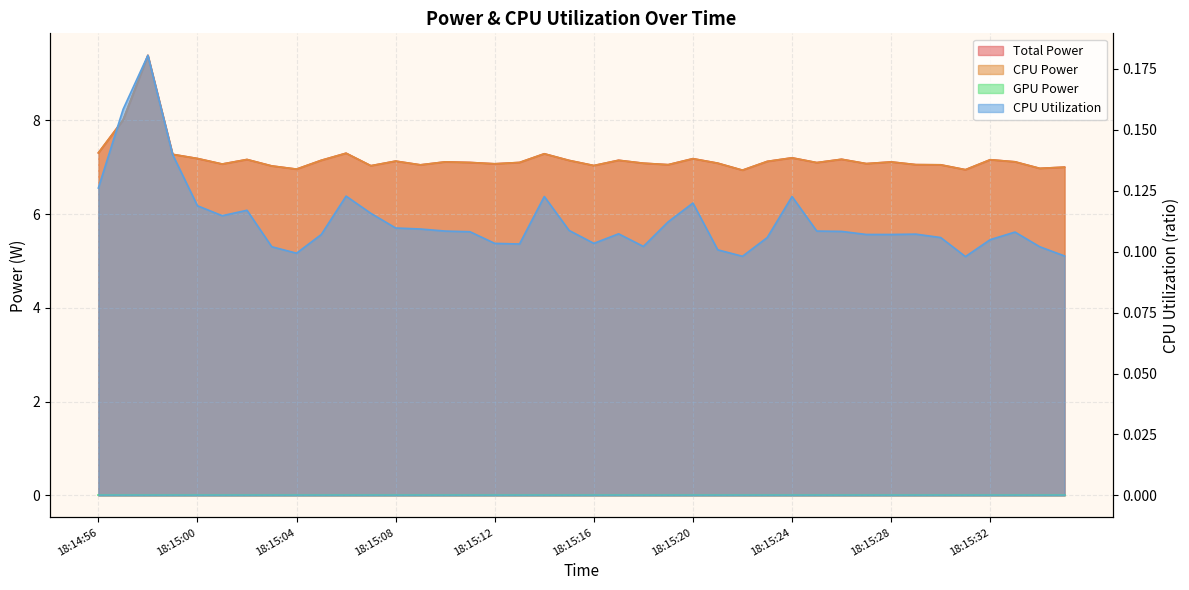

Reading right to left, extract all data points from this chart.

Total Power: 18:15:35=7.0	18:15:34=7.0	18:15:33=7.1	18:15:32=7.2	18:15:31=6.9	18:15:30=7.1	18:15:29=7.1	18:15:28=7.1	18:15:27=7.1	18:15:26=7.2	18:15:25=7.1	18:15:24=7.2	18:15:23=7.1	18:15:22=6.9	18:15:21=7.1	18:15:20=7.2	18:15:19=7.1	18:15:18=7.1	18:15:17=7.1	18:15:16=7.0	18:15:15=7.1	18:15:14=7.3	18:15:13=7.1	18:15:12=7.1	18:15:11=7.1	18:15:10=7.1	18:15:09=7.0	18:15:08=7.1	18:15:07=7.0	18:15:06=7.3	18:15:05=7.1	18:15:04=7.0	18:15:03=7.0	18:15:02=7.2	18:15:01=7.1	18:15:00=7.2	18:14:59=7.3	18:14:58=9.4	18:14:57=8.0	18:14:56=7.3
CPU Power: 18:15:35=7.0	18:15:34=7.0	18:15:33=7.1	18:15:32=7.2	18:15:31=6.9	18:15:30=7.1	18:15:29=7.1	18:15:28=7.1	18:15:27=7.1	18:15:26=7.2	18:15:25=7.1	18:15:24=7.2	18:15:23=7.1	18:15:22=6.9	18:15:21=7.1	18:15:20=7.2	18:15:19=7.1	18:15:18=7.1	18:15:17=7.1	18:15:16=7.0	18:15:15=7.1	18:15:14=7.3	18:15:13=7.1	18:15:12=7.1	18:15:11=7.1	18:15:10=7.1	18:15:09=7.0	18:15:08=7.1	18:15:07=7.0	18:15:06=7.3	18:15:05=7.1	18:15:04=7.0	18:15:03=7.0	18:15:02=7.2	18:15:01=7.1	18:15:00=7.2	18:14:59=7.3	18:14:58=9.4	18:14:57=8.0	18:14:56=7.3
CPU Utilization: 18:15:35=0.1	18:15:34=0.1	18:15:33=0.1	18:15:32=0.1	18:15:31=0.1	18:15:30=0.1	18:15:29=0.1	18:15:28=0.1	18:15:27=0.1	18:15:26=0.1	18:15:25=0.1	18:15:24=0.1	18:15:23=0.1	18:15:22=0.1	18:15:21=0.1	18:15:20=0.1	18:15:19=0.1	18:15:18=0.1	18:15:17=0.1	18:15:16=0.1	18:15:15=0.1	18:15:14=0.1	18:15:13=0.1	18:15:12=0.1	18:15:11=0.1	18:15:10=0.1	18:15:09=0.1	18:15:08=0.1	18:15:07=0.1	18:15:06=0.1	18:15:05=0.1	18:15:04=0.1	18:15:03=0.1	18:15:02=0.1	18:15:01=0.1	18:15:00=0.1	18:14:59=0.1	18:14:58=0.2	18:14:57=0.2	18:14:56=0.1